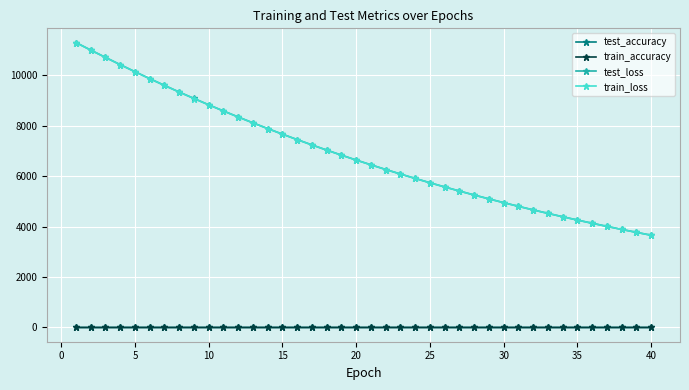

Which series has the largest range (max minus min)?

test_loss